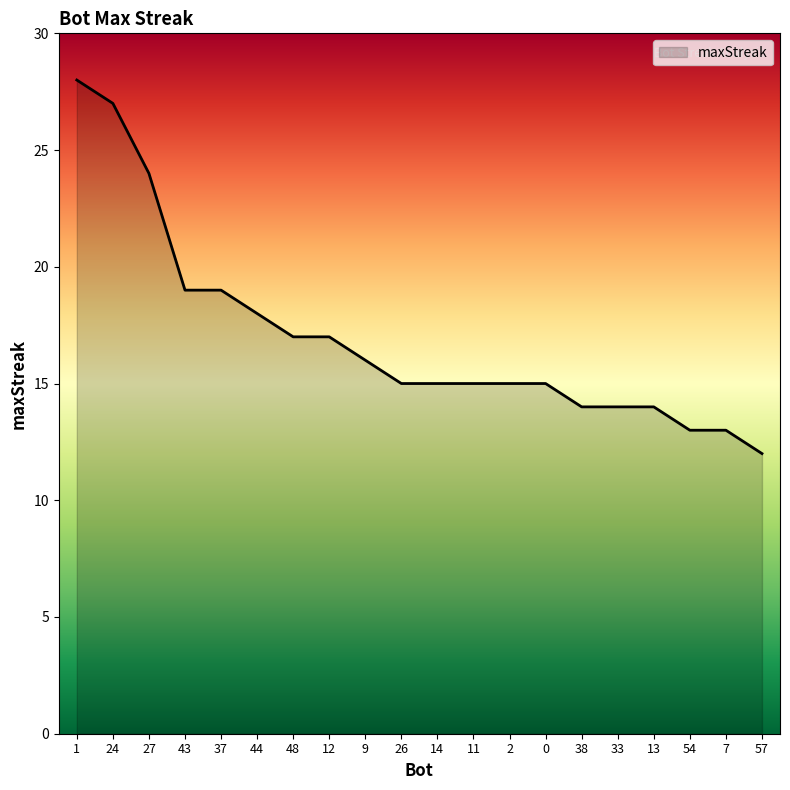

What value does the data have at 38, to the nearest 5?

15